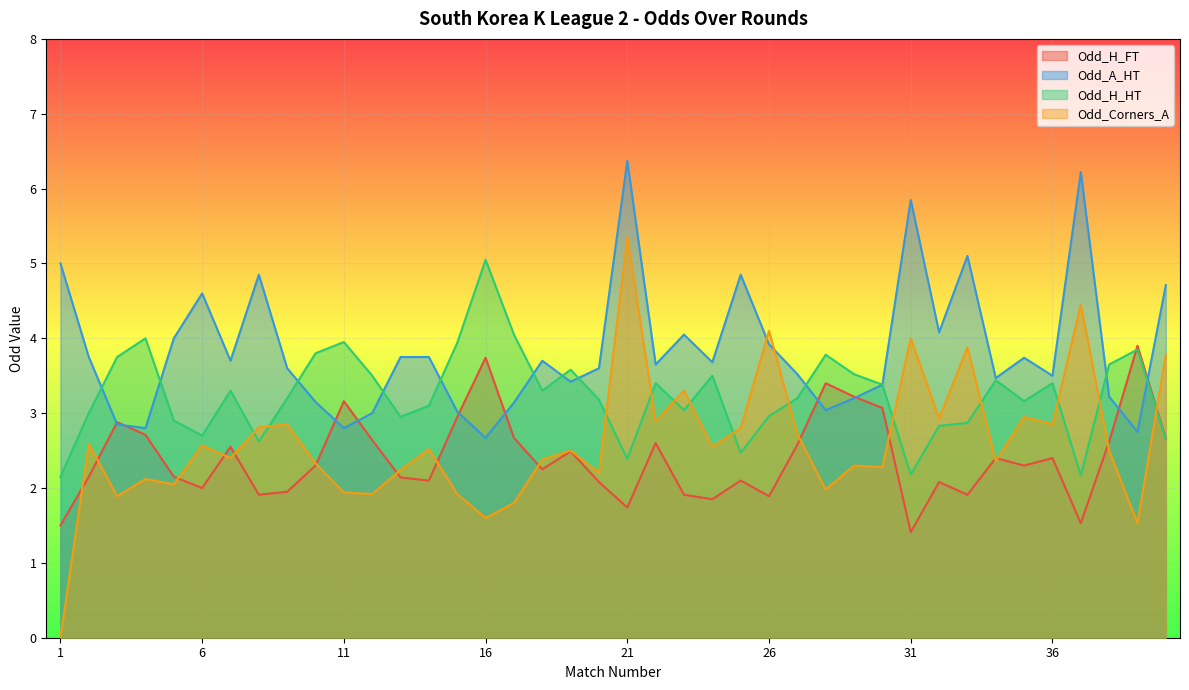

What is the sum of all Odd_A_HT values?

153.4